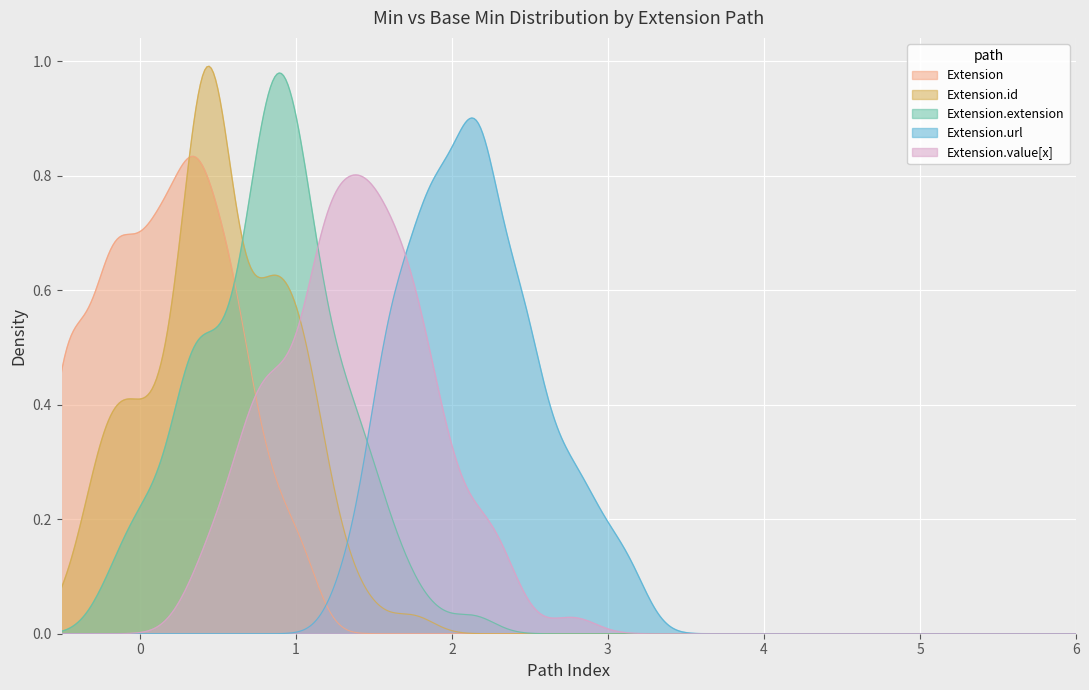

Which series has the widest spread of values?

Extension